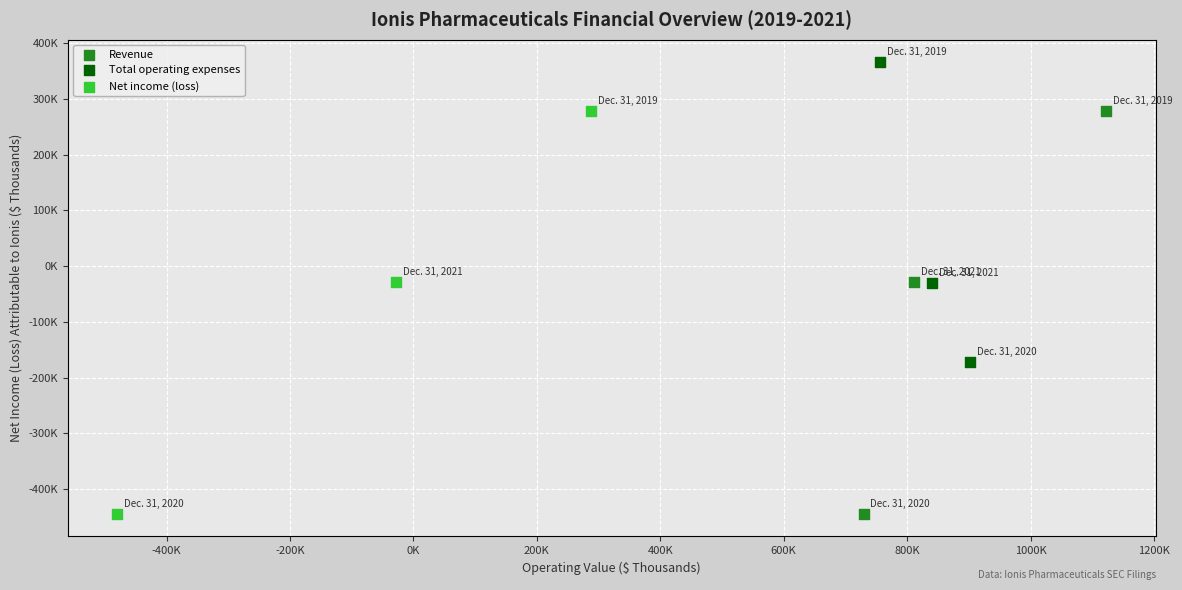

What are all the series names shown in the legend?

Revenue, Total operating expenses, Net income (loss)